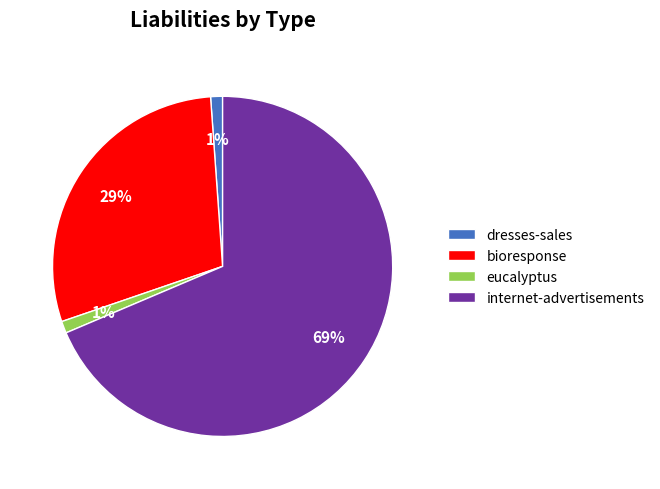

Is there a majority slice in this chart?

Yes